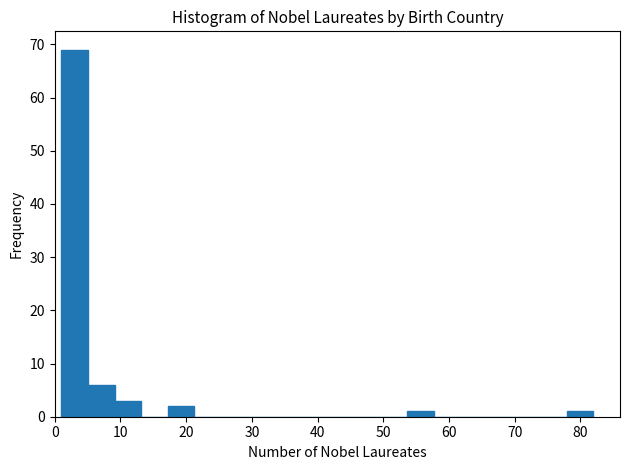

Reading left to right, transcribe this chart: for each bar, give the range it covers on the x-axis and its height. Neither the bar edges nor the heights are printed on the chart, so give them approximately, as read against the axes.

1 to 5: 69
5 to 9: 6
9 to 13: 3
13 to 17: 0
17 to 21: 2
21 to 25: 0
25 to 29: 0
29 to 33: 0
33 to 37: 0
37 to 42: 0
42 to 46: 0
46 to 50: 0
50 to 54: 0
54 to 58: 1
58 to 62: 0
62 to 66: 0
66 to 70: 0
70 to 74: 0
74 to 78: 0
78 to 82: 1